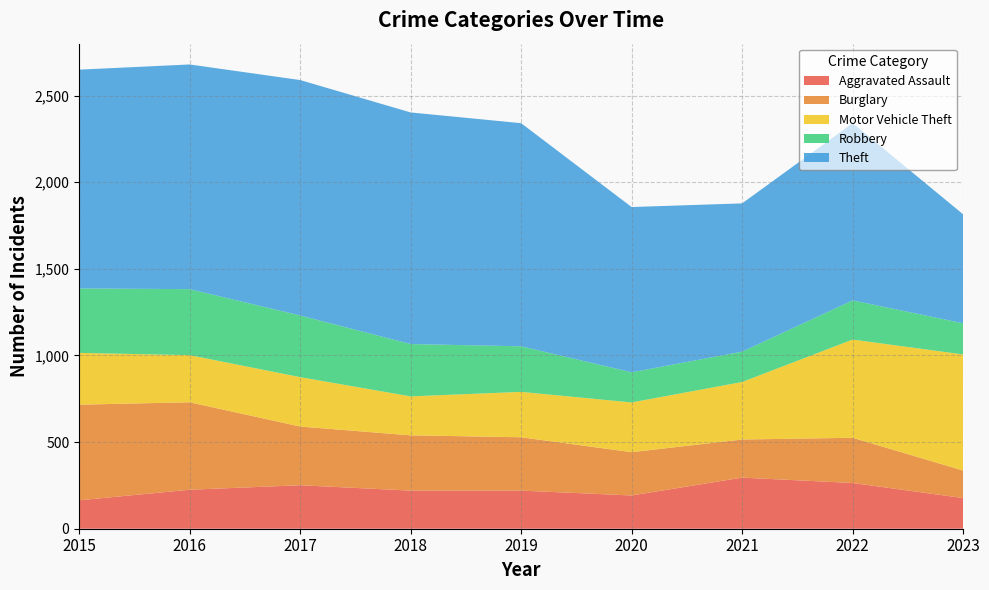

Reading left to right, what are all the values shown in this chart?

Aggravated Assault: 2015=164	2016=225	2017=251	2018=220	2019=220	2020=192	2021=295	2022=264	2023=177
Burglary: 2015=552	2016=505	2017=339	2018=319	2019=308	2020=250	2021=220	2022=261	2023=159
Motor Vehicle Theft: 2015=299	2016=272	2017=285	2018=225	2019=262	2020=287	2021=332	2022=567	2023=670
Robbery: 2015=372	2016=381	2017=356	2018=302	2019=263	2020=174	2021=175	2022=226	2023=180
Theft: 2015=1263	2016=1297	2017=1359	2018=1337	2019=1288	2020=954	2021=856	2022=1023	2023=629